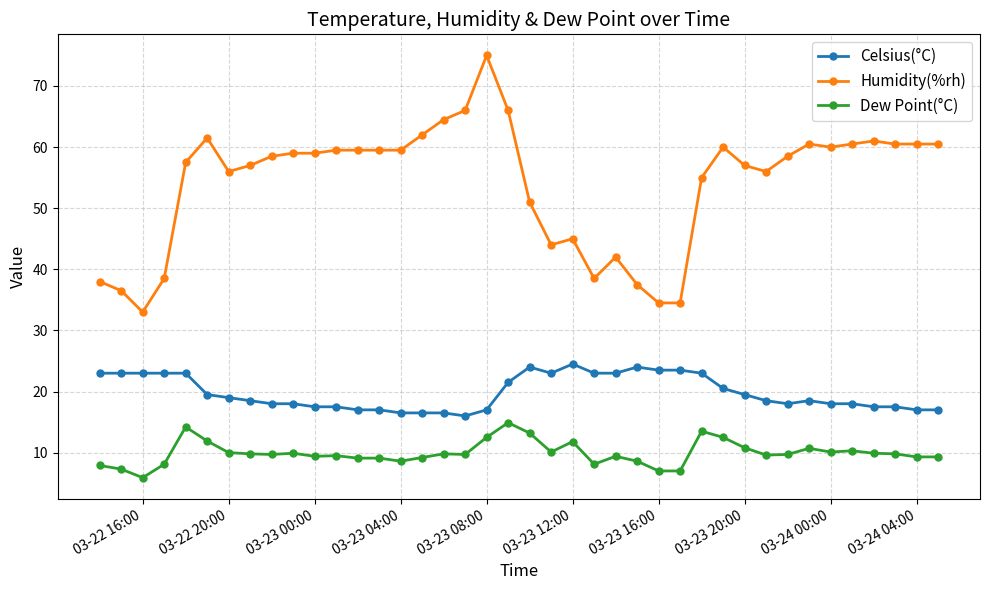

What is the value of the Dew Point(°C) point at the 12th from the left?

9.5